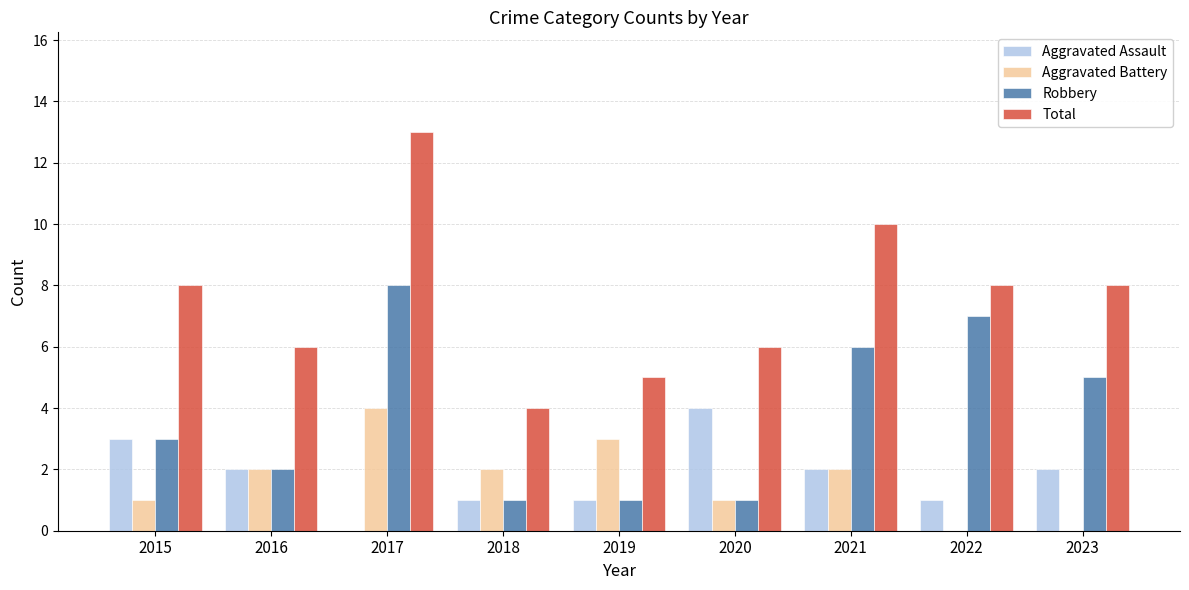

Which series changed the most between 2015 and 2022?

Robbery